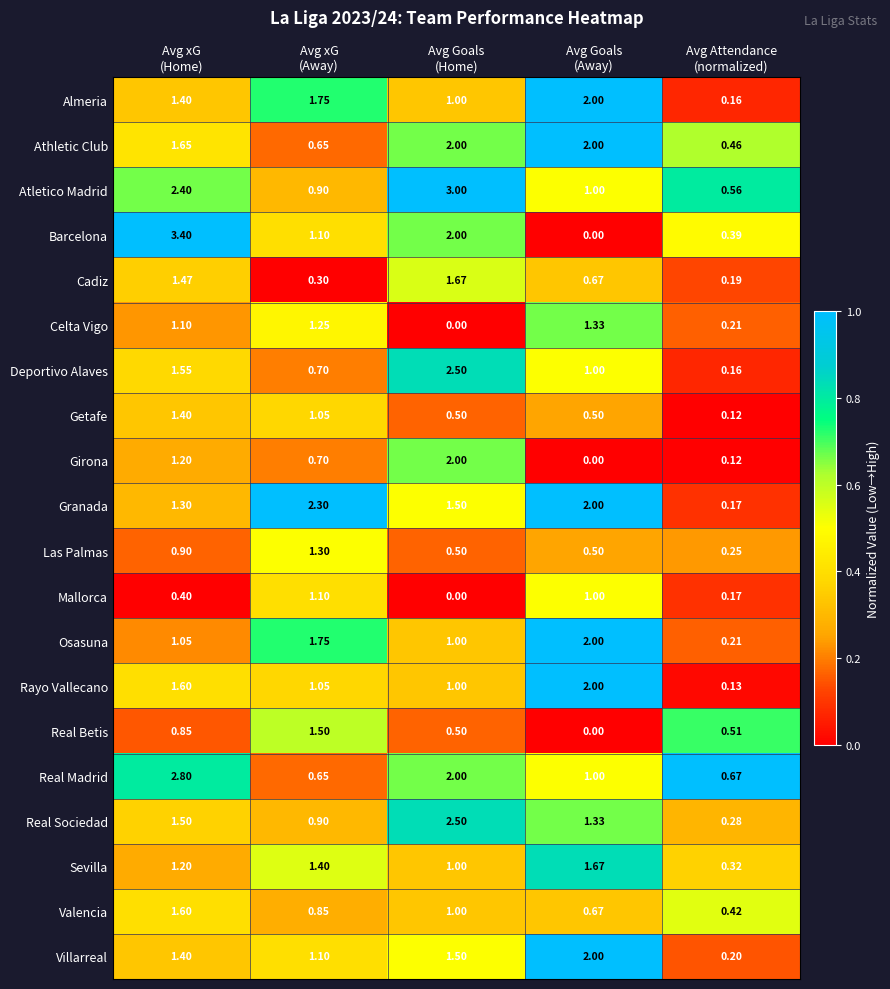

Which series has the largest total across all categories?

Atletico Madrid